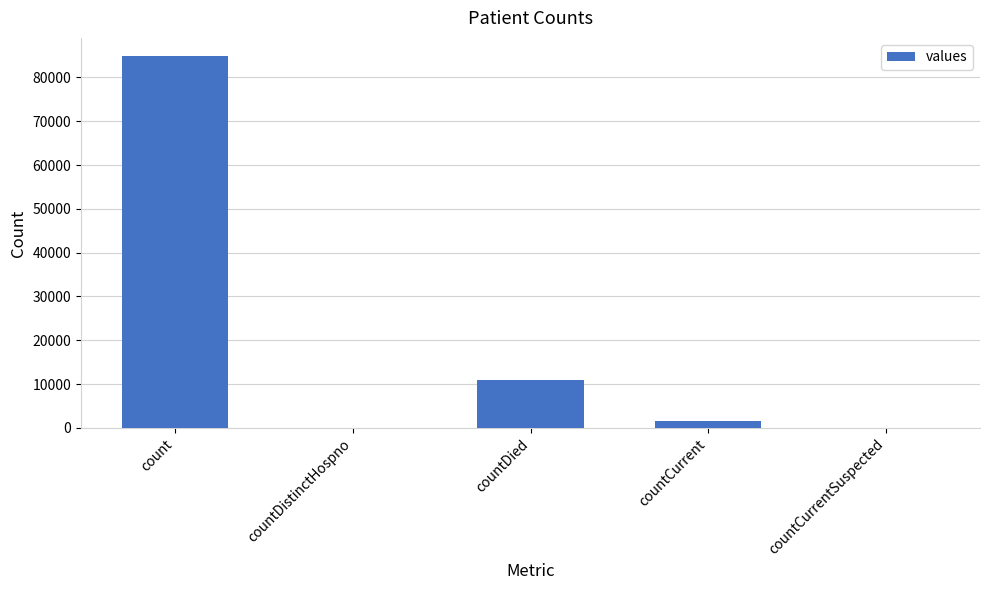

The chart shows a value of 0 at countDistinctHospno. True or false?

True